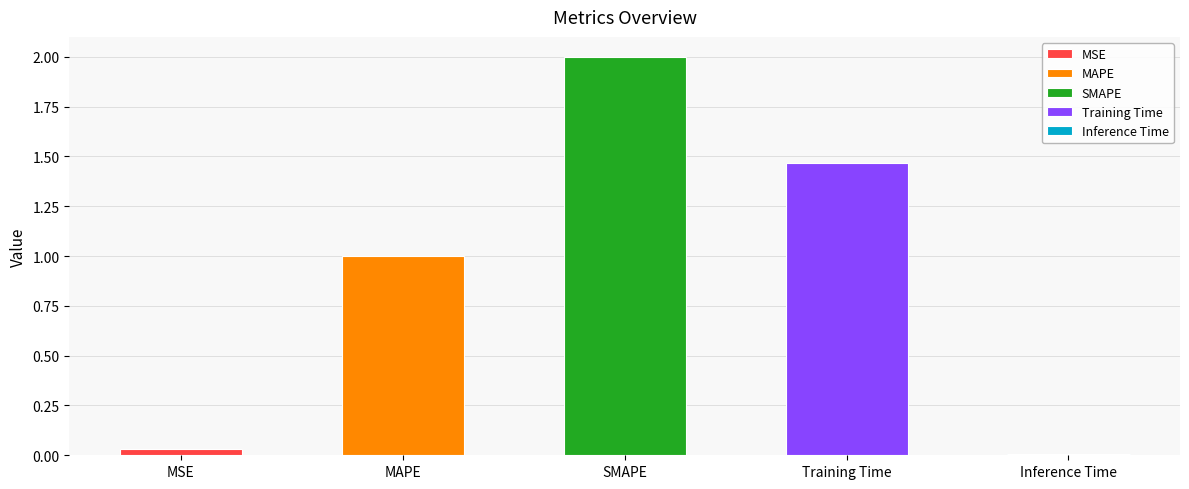

What is the change in value from SMAPE to Inference Time?

-2.0